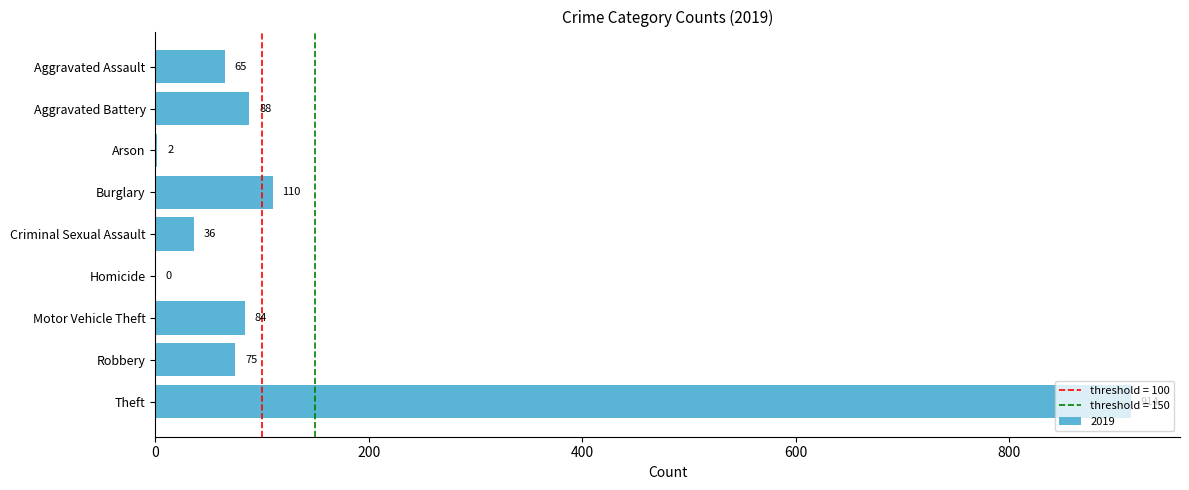

True or false: the data shows 497 at Homicide.

False